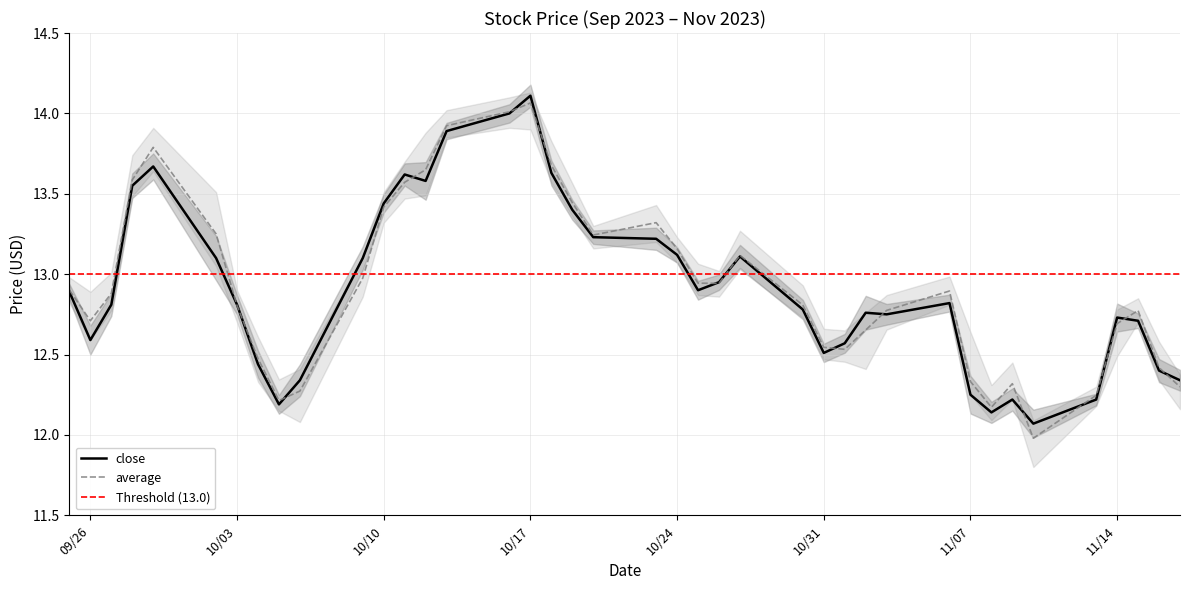

True or false: close and high intersect in this chart.

True